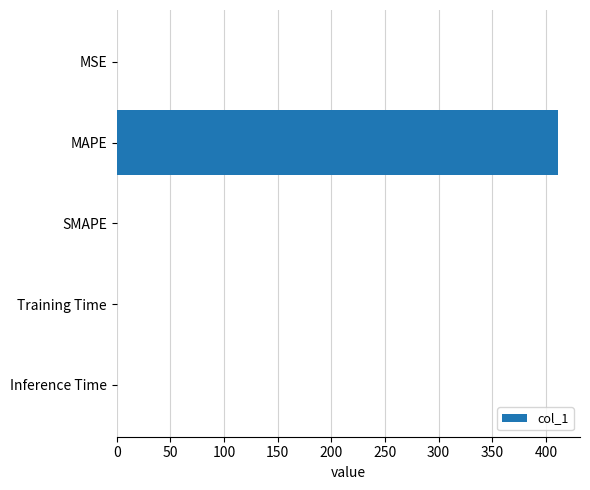

Which has a higher value, MAPE or Training Time?

MAPE